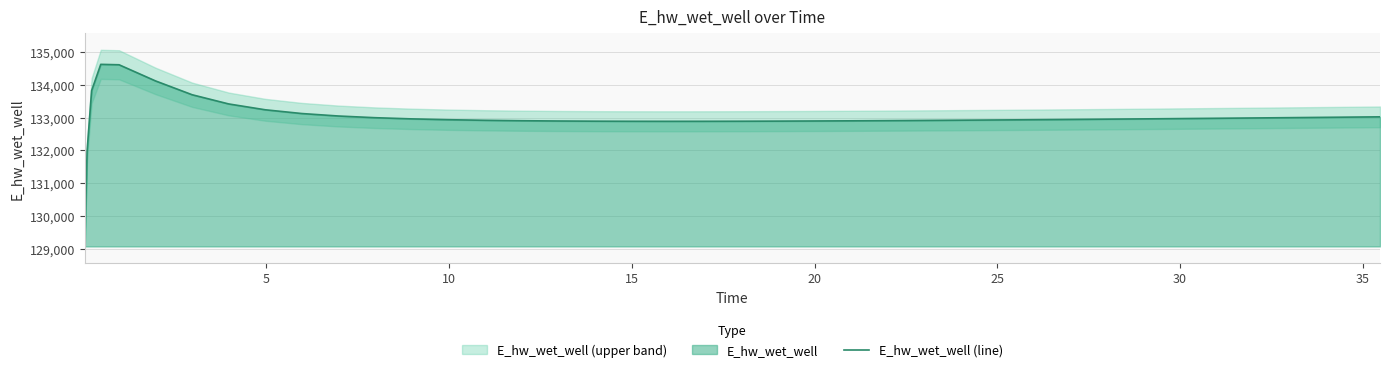

How many points are higher than both their immediate neighbors (excluding endpoints)?

1